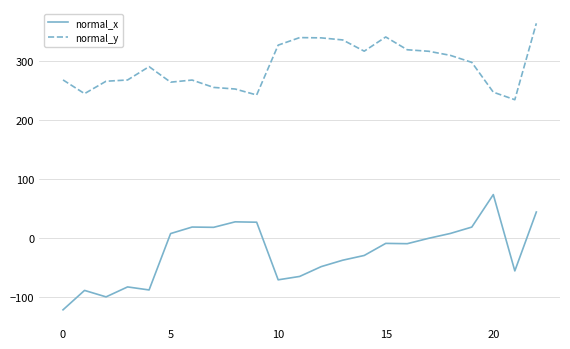

True or false: normal_y and normal_x intersect in this chart.

False